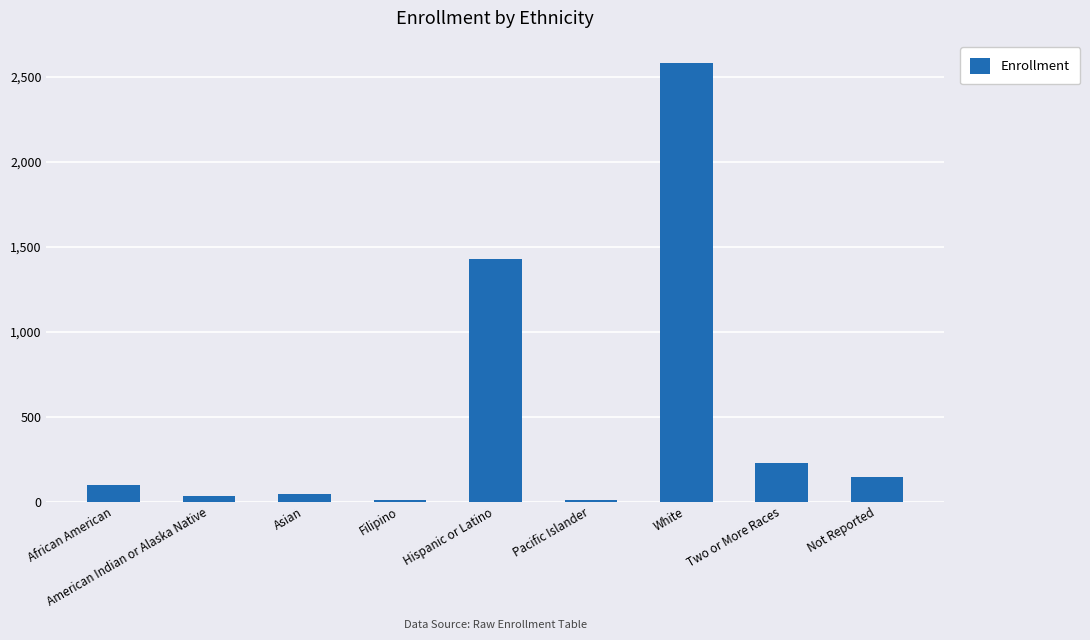

Between African American and White, which is larger?

White